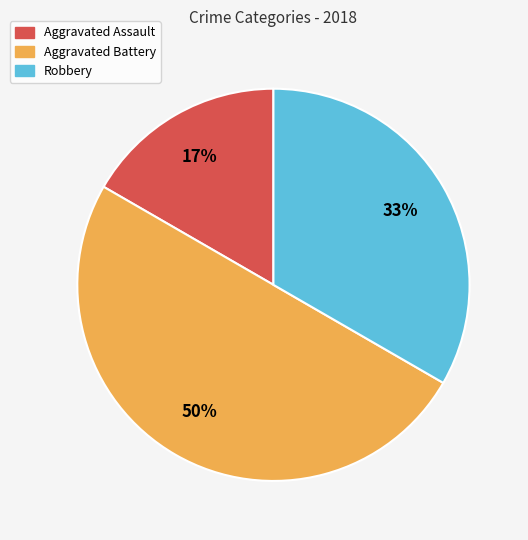

Combined, do Robbery and Aggravated Battery account for over 50%?

Yes